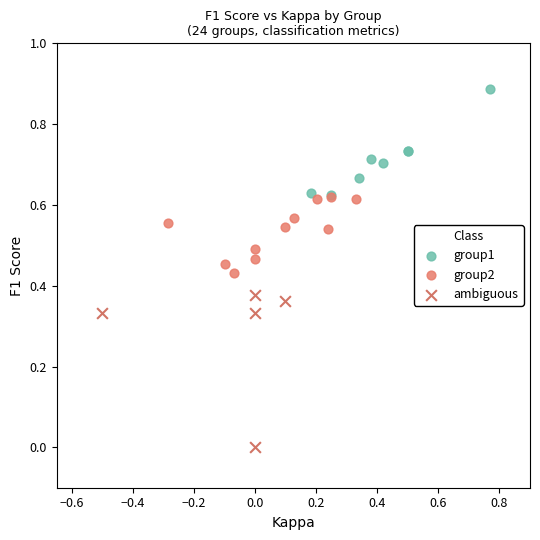

Which series contains the lowest Y value?

ambiguous